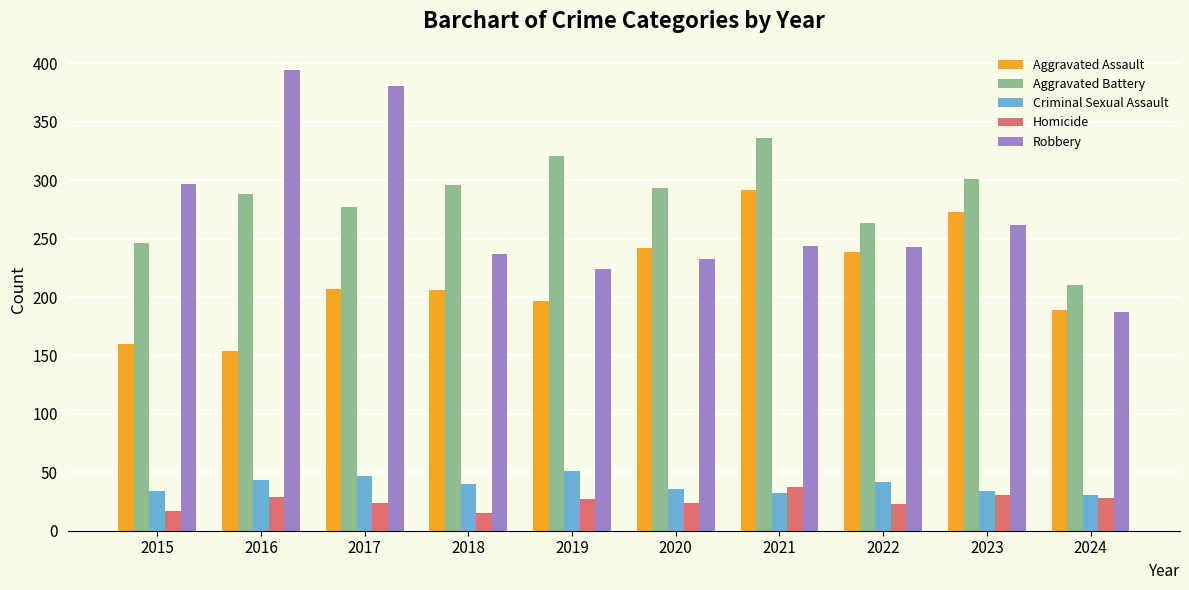

What is the total value across all series at 2016?

908